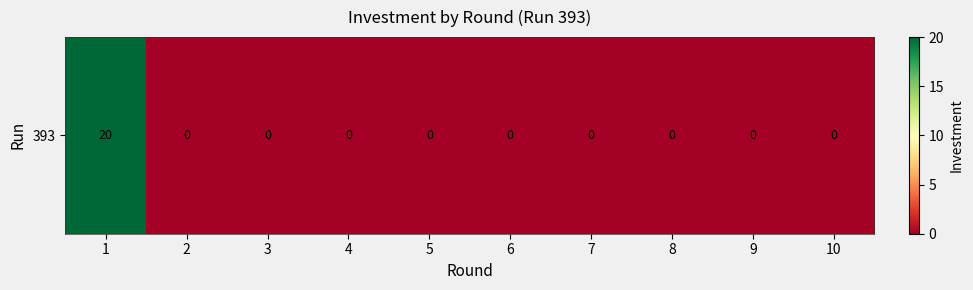

Reading left to right, what are all the values shown in this chart?

1=20	2=0	3=0	4=0	5=0	6=0	7=0	8=0	9=0	10=0